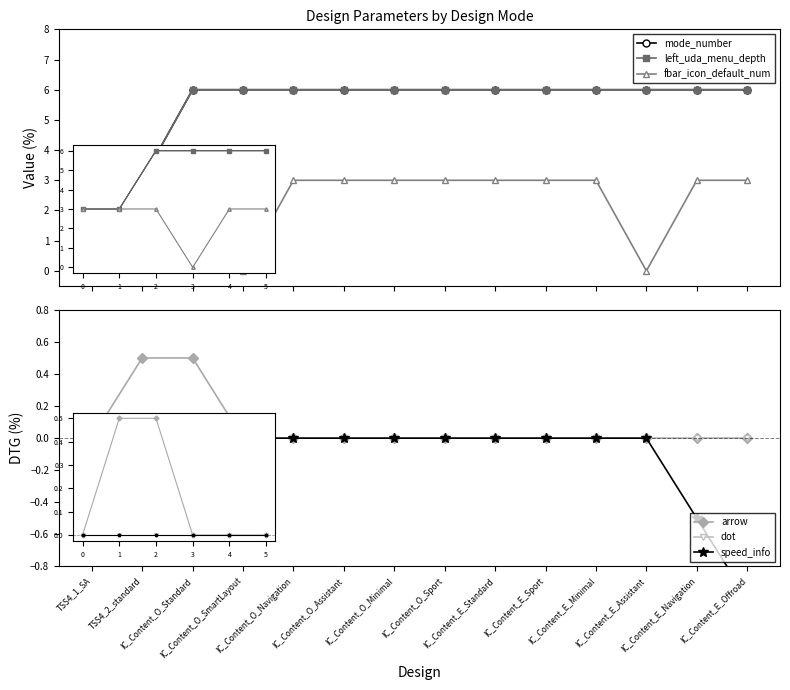

Which category has the lowest value in the arrow series?

TSS4_1_SA